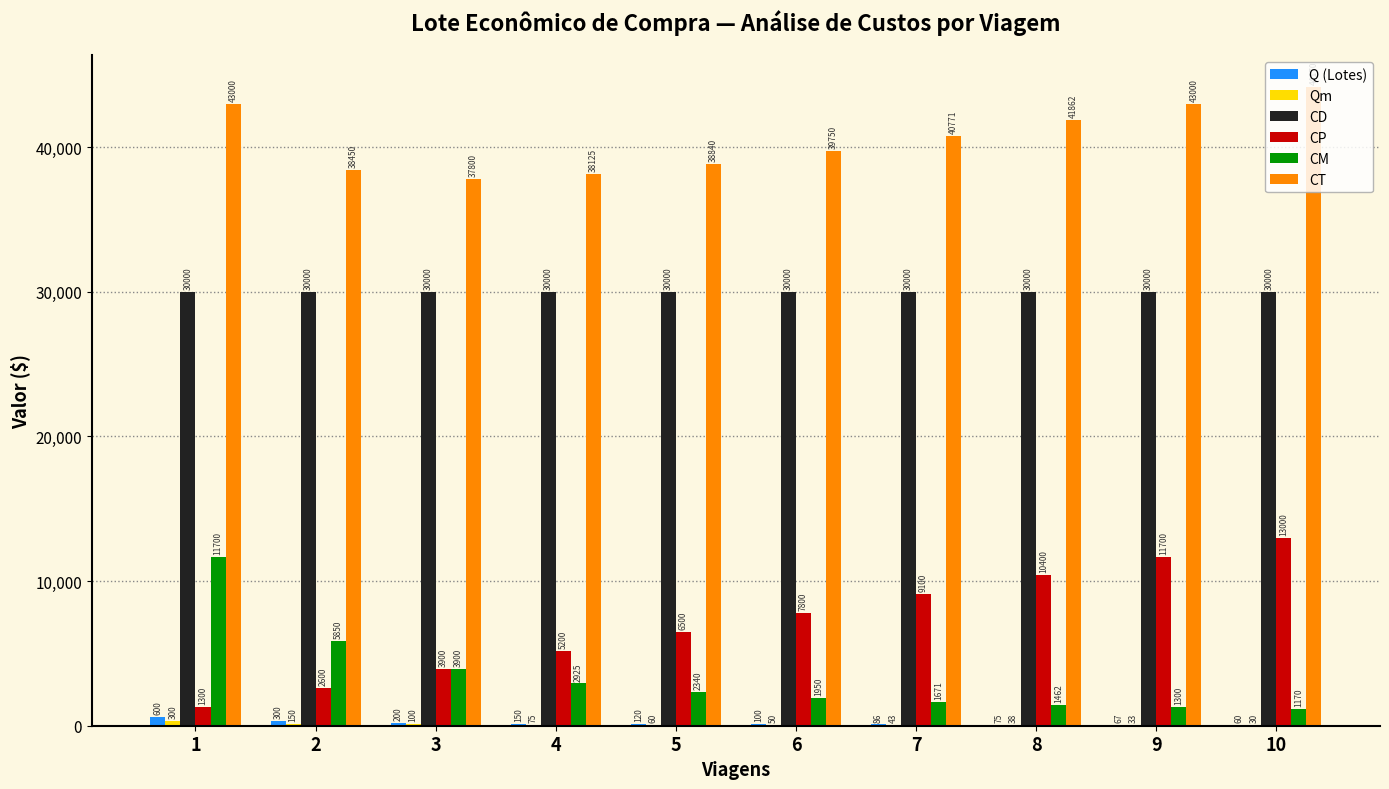

What is the sum of all CP values?

71500.0